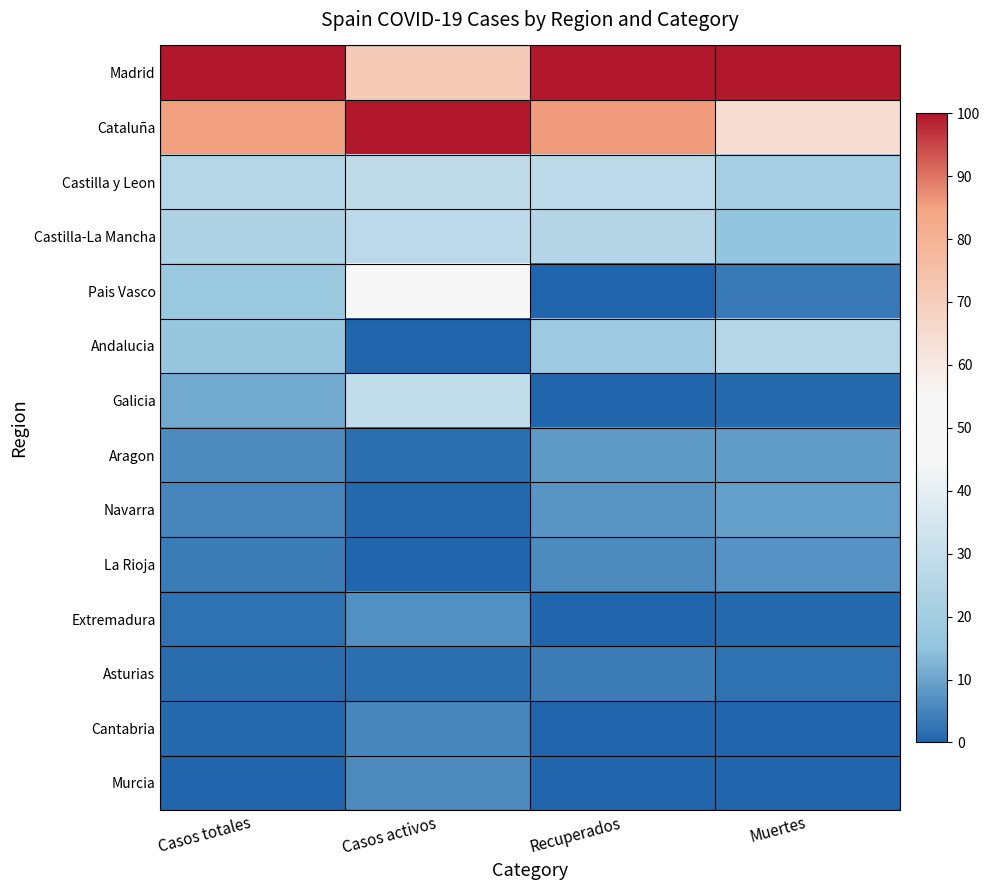

Count the number of data series in this chart.

14